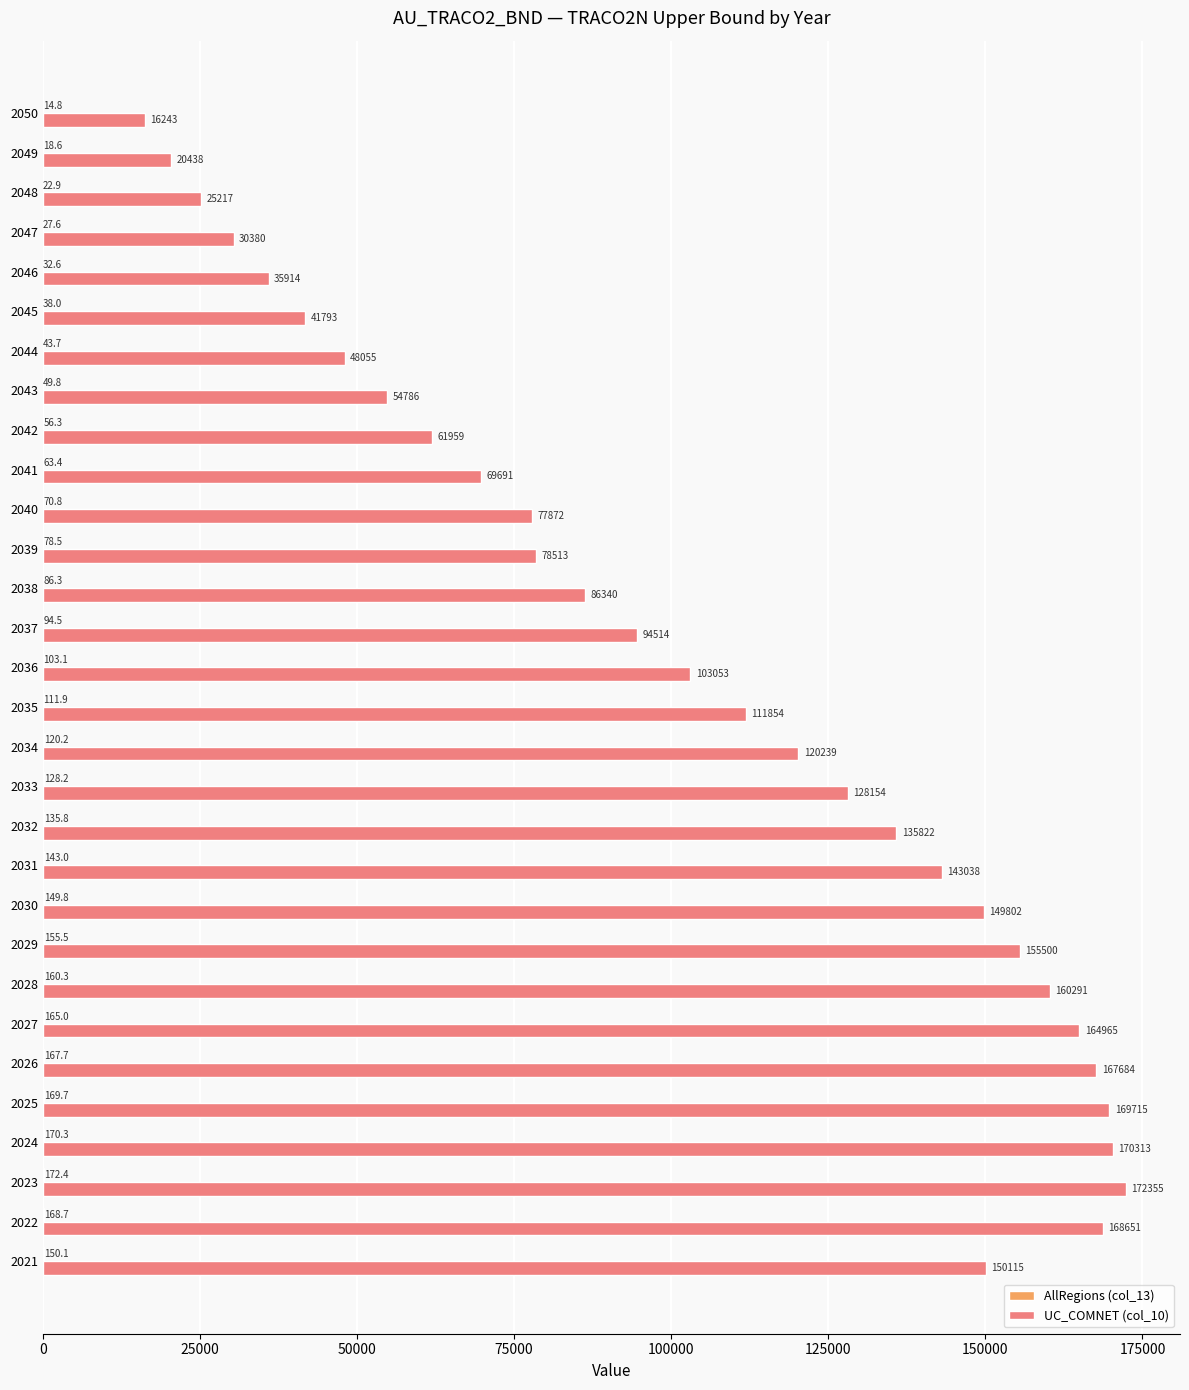

True or false: UC_COMNET (col_10) has a value of 78513.1 at 2039.

True